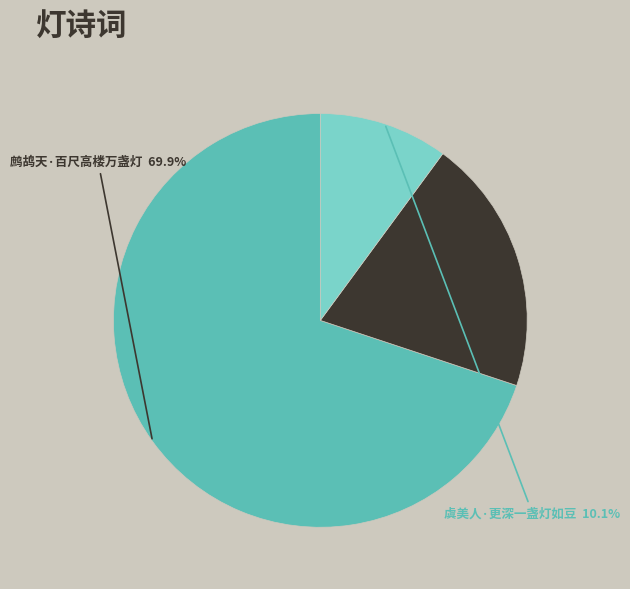

Rank the categories by value from lowest to highest.

虞美人·更深一盏灯如豆, 当一盏灯破碎了, 鹧鸪天·百尺高楼万盏灯